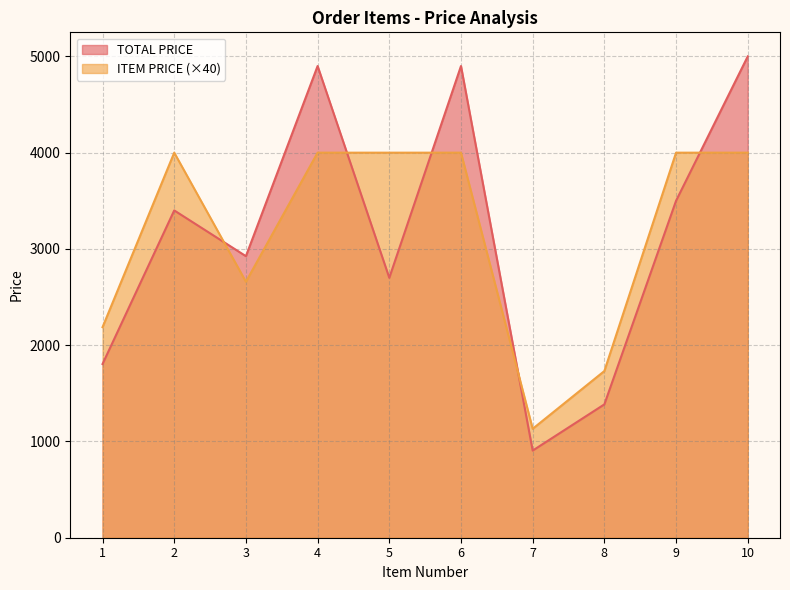

Where do ITEM PRICE and TOTAL PRICE first cross each other?

2 and 3